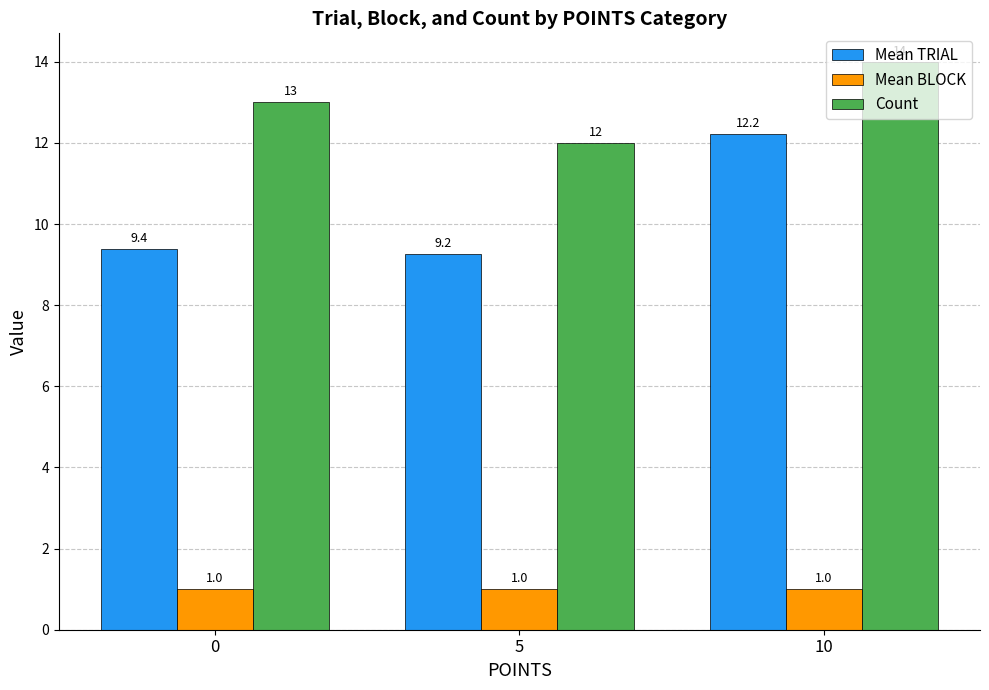

List the labels in order of Mean TRIAL value, largest first.

10, 0, 5